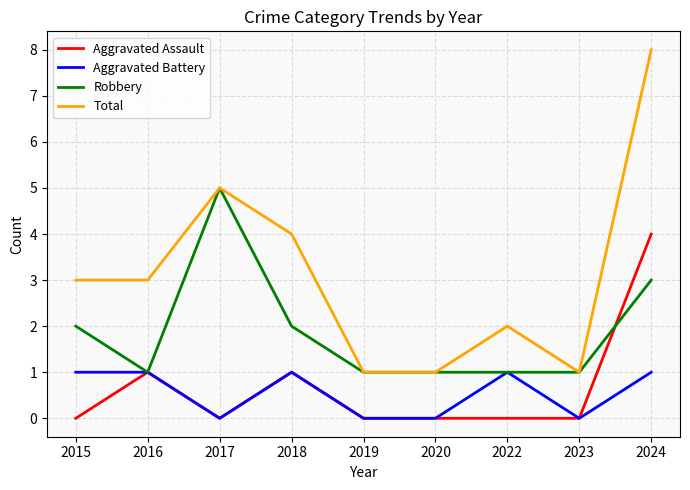

True or false: Aggravated Assault and Total intersect in this chart.

False